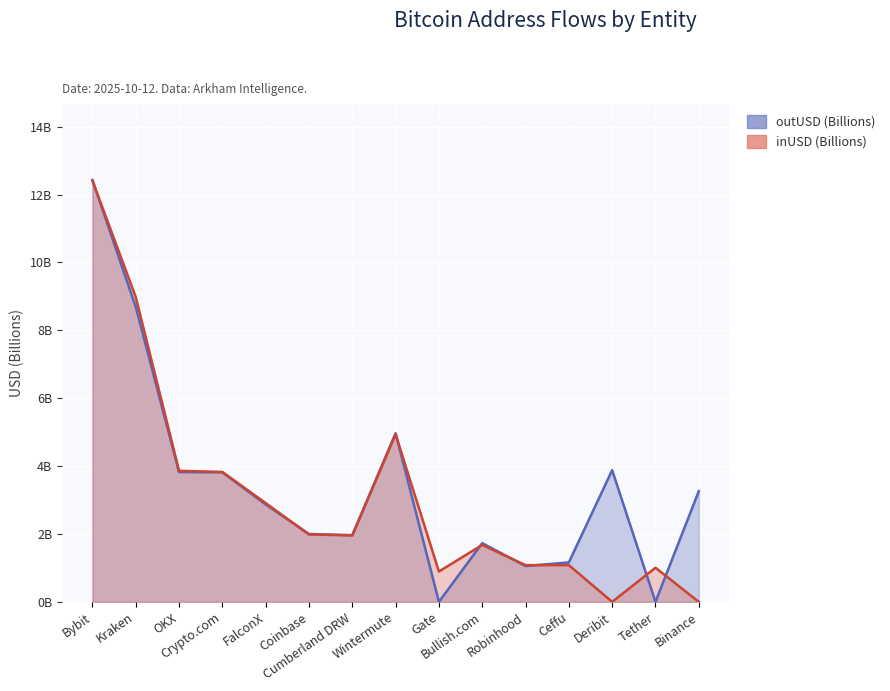

Which series has the largest total across all categories?

outUSD (Billions)